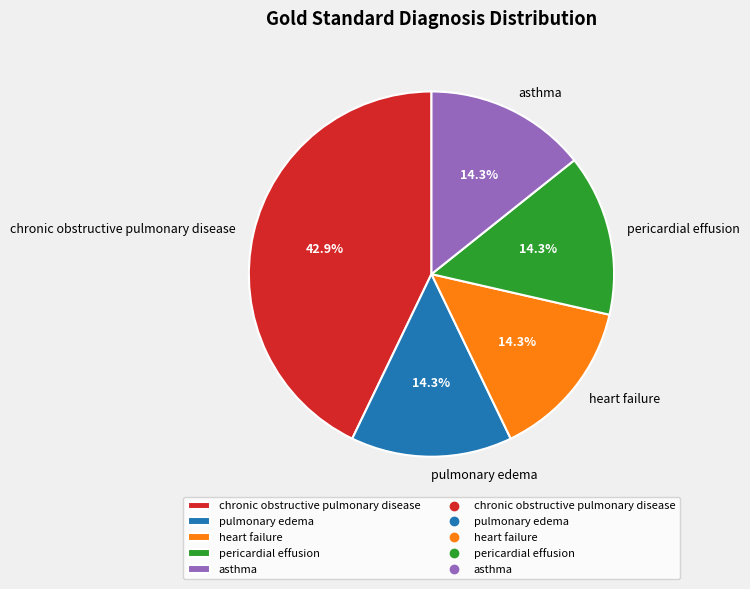

Is there a majority slice in this chart?

No